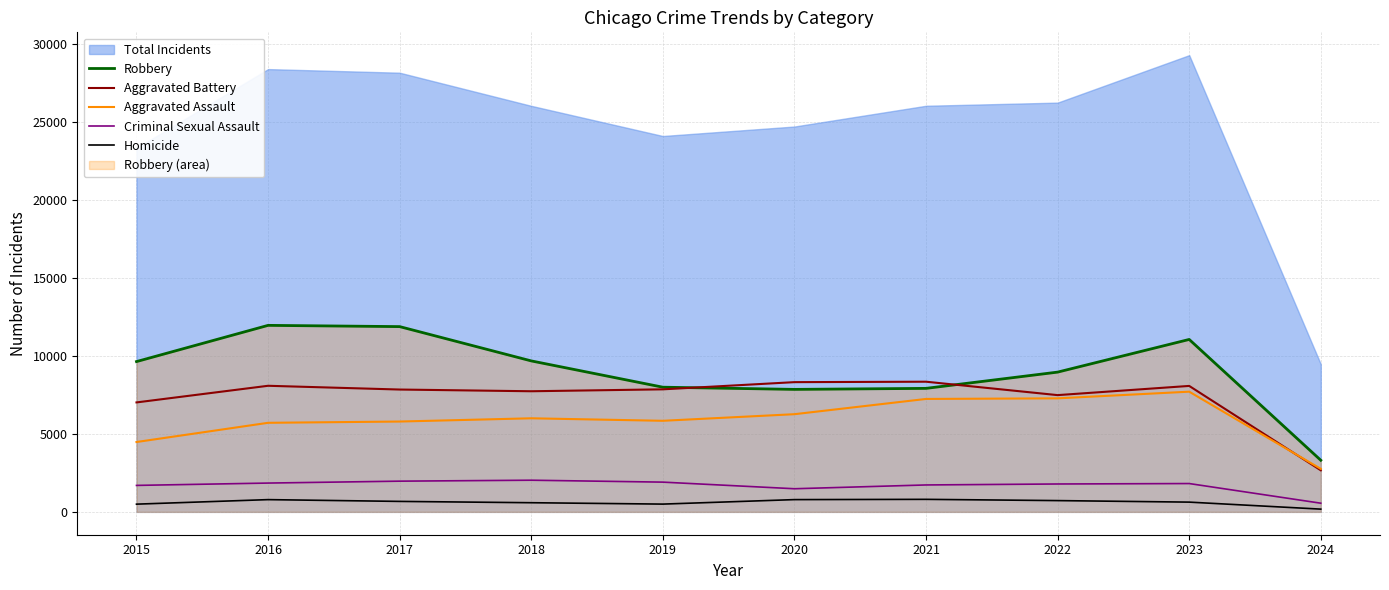

Reading left to right, extract all data points from this chart.

Robbery: 2015=9638	2016=11960	2017=11880	2018=9681	2019=7995	2020=7855	2021=7920	2022=8962	2023=11057	2024=3311
Aggravated Battery: 2015=7019	2016=8086	2017=7845	2018=7735	2019=7858	2020=8319	2021=8347	2022=7487	2023=8077	2024=2666
Aggravated Assault: 2015=4480	2016=5712	2017=5793	2018=6001	2019=5841	2020=6264	2021=7242	2022=7280	2023=7708	2024=2759
Criminal Sexual Assault: 2015=1698	2016=1848	2017=1970	2018=2031	2019=1908	2020=1484	2021=1727	2022=1789	2023=1817	2024=557
Homicide: 2015=496	2016=786	2017=672	2018=588	2019=499	2020=787	2021=804	2022=724	2023=626	2024=177